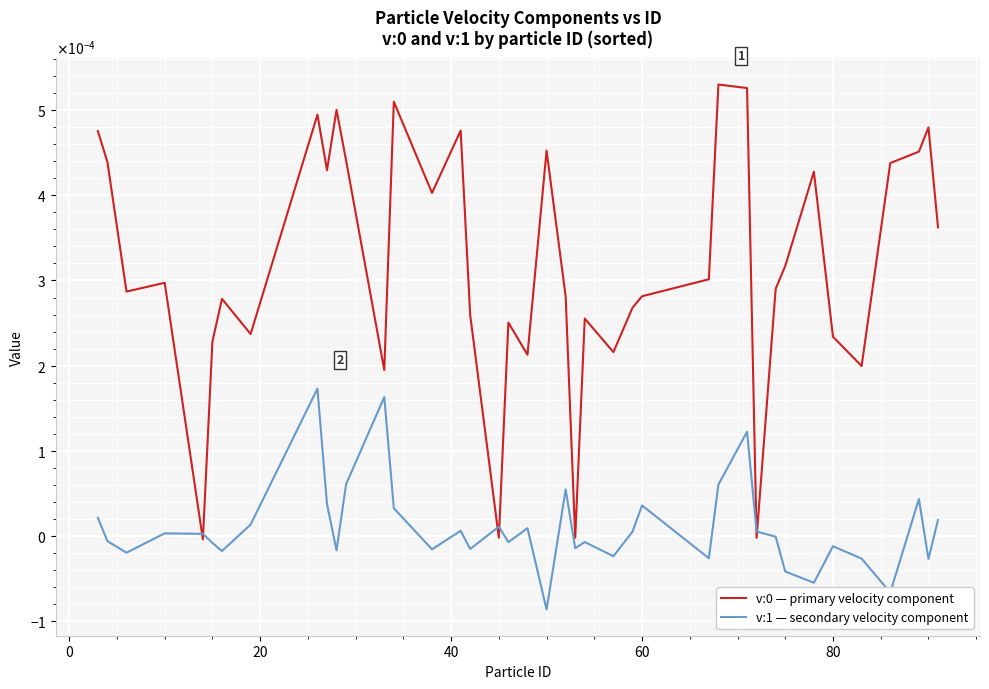

Is this an area chart (filled region under the line)?

No